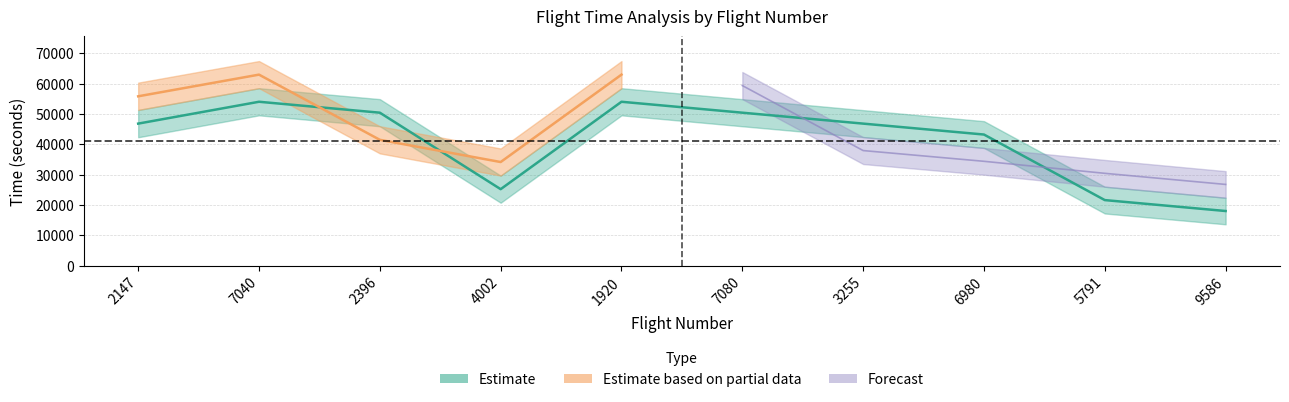

The scheduled_time series shows 46800 at 3255. True or false?

True